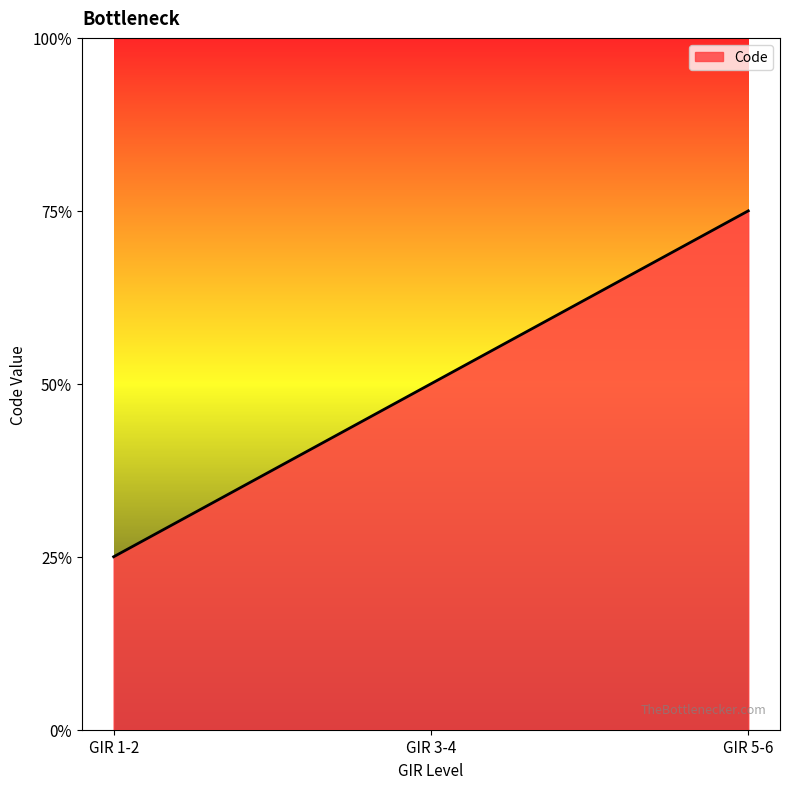

Does the chart have visible grid lines?

No